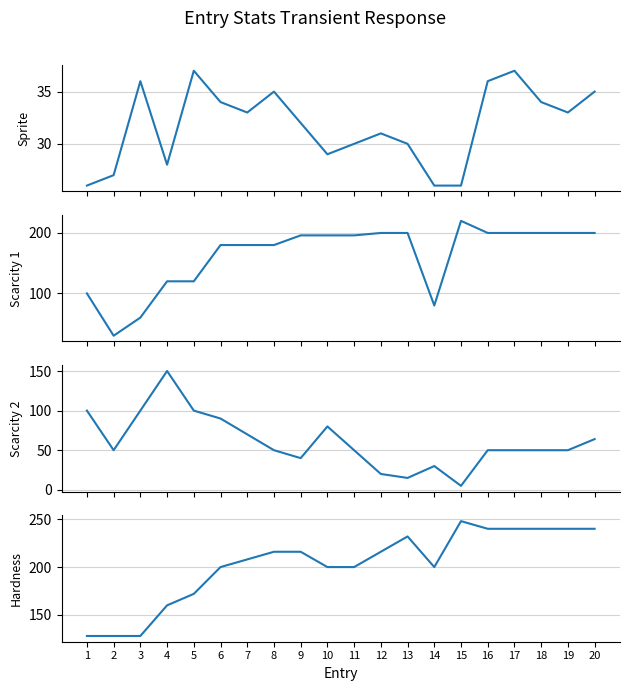

Is this an area chart (filled region under the line)?

No